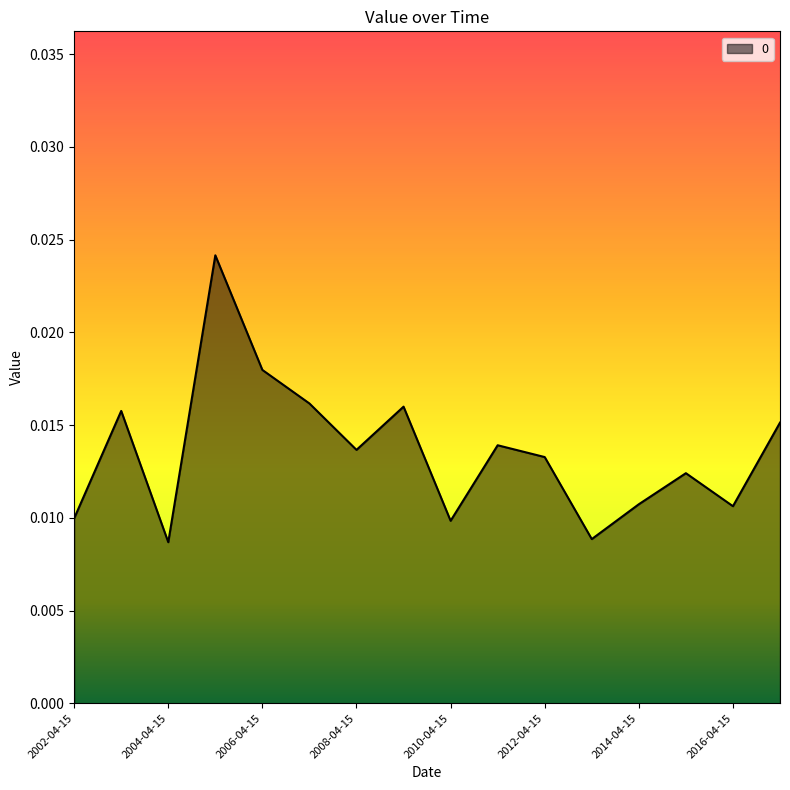

At which category does the data reach its first local peak?

2003-04-15